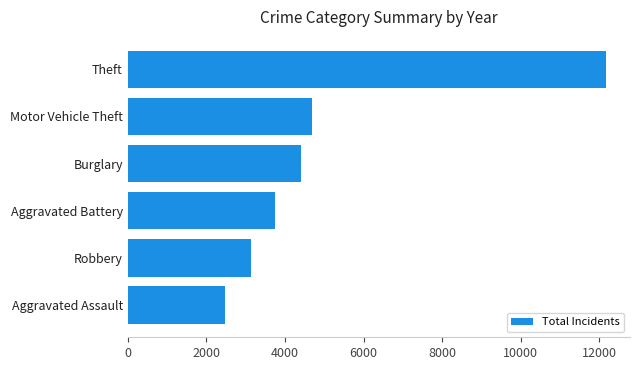

How many distinct data groups are displayed?

1